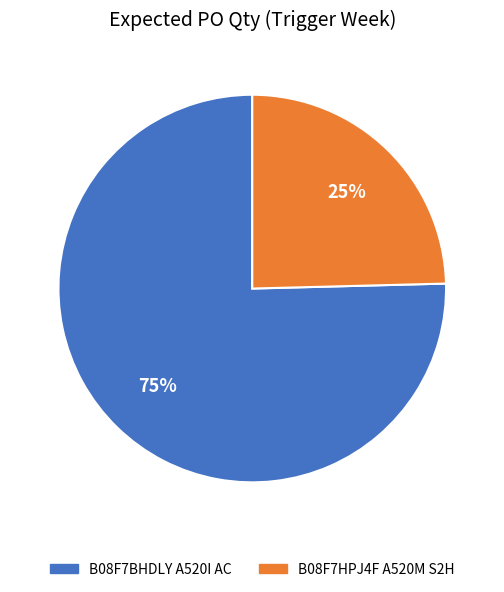

Is there a majority slice in this chart?

Yes